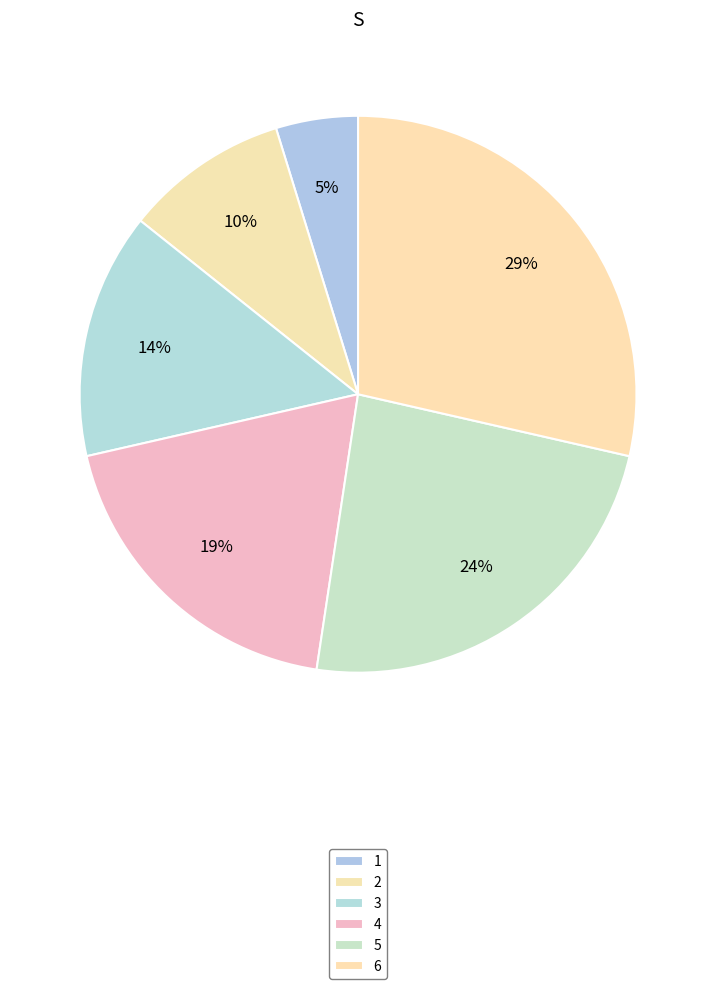

To the nearest percent, what is the difference between the largest and smallest slice percentages?

24%